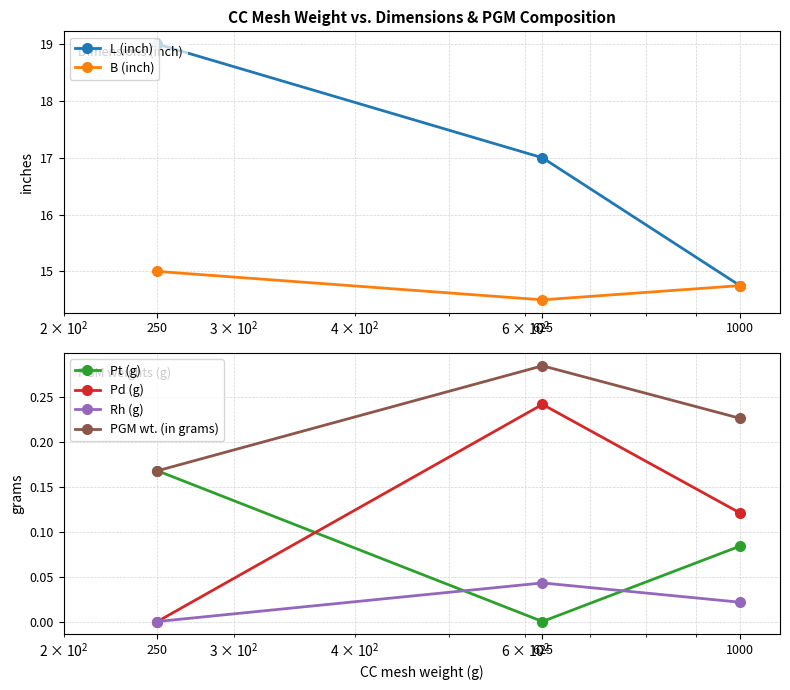

Rank the series at 625 from lowest to highest value.

Pt (g), Rh (g), Pd (g), PGM wt. (in grams), B (inch), L (inch)